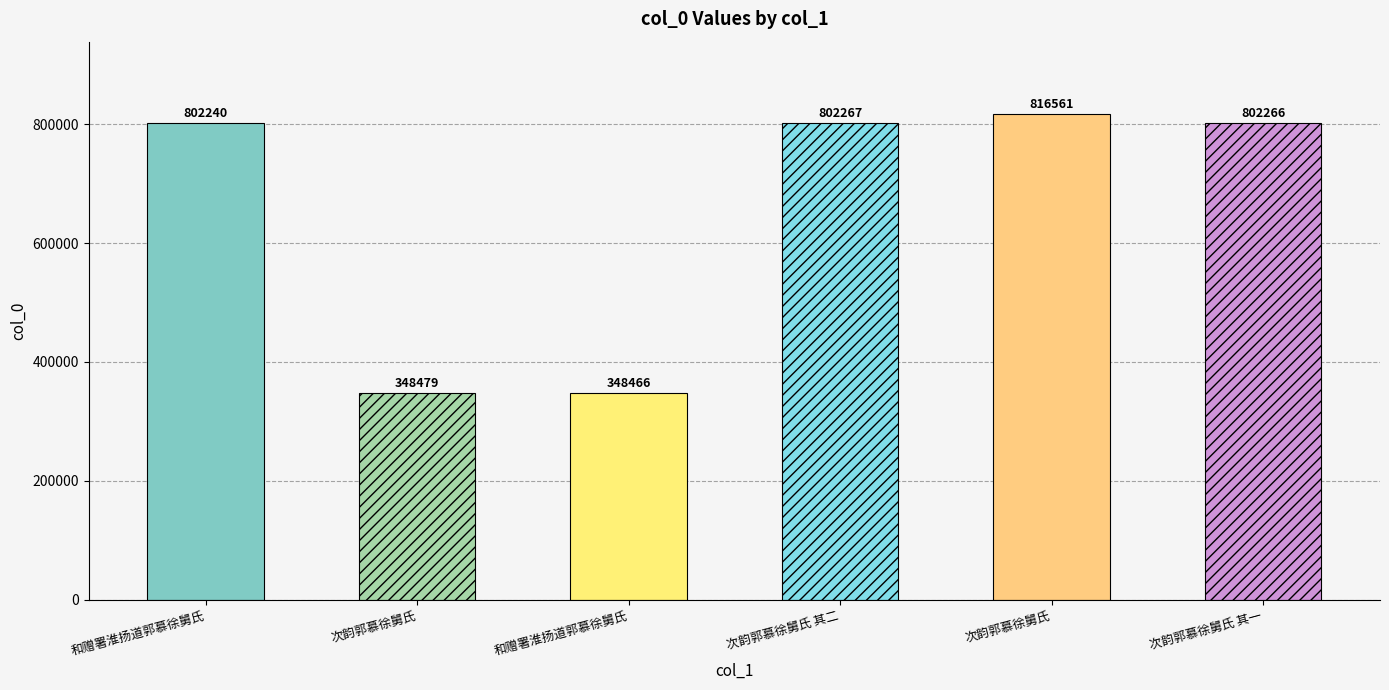

What is the difference between the maximum and second lowest values?

468082